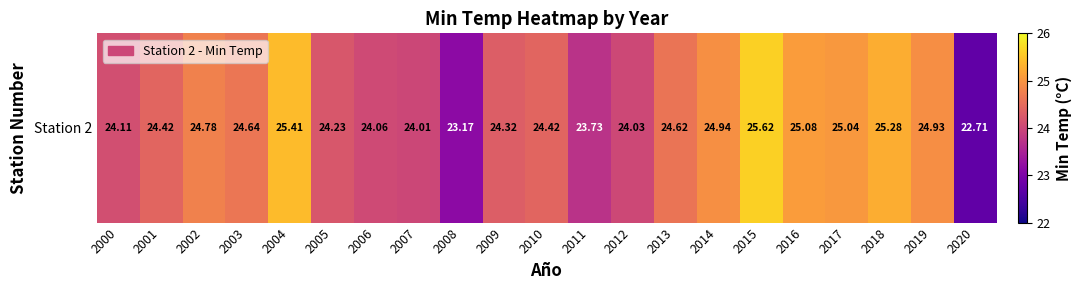

Approximately how many times larger is the value at 2004 compared to 2014?

1.0